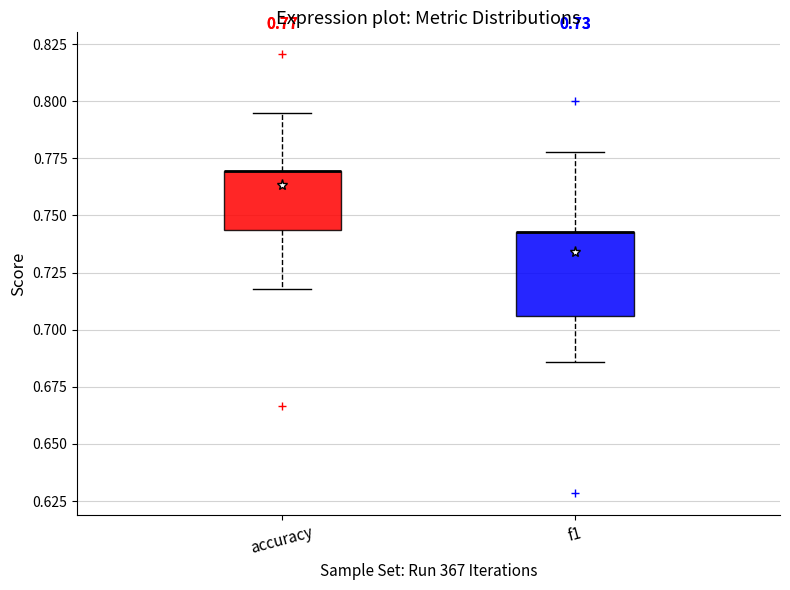

Which box is the tallest, from its lower edge to its upper edge?

f1